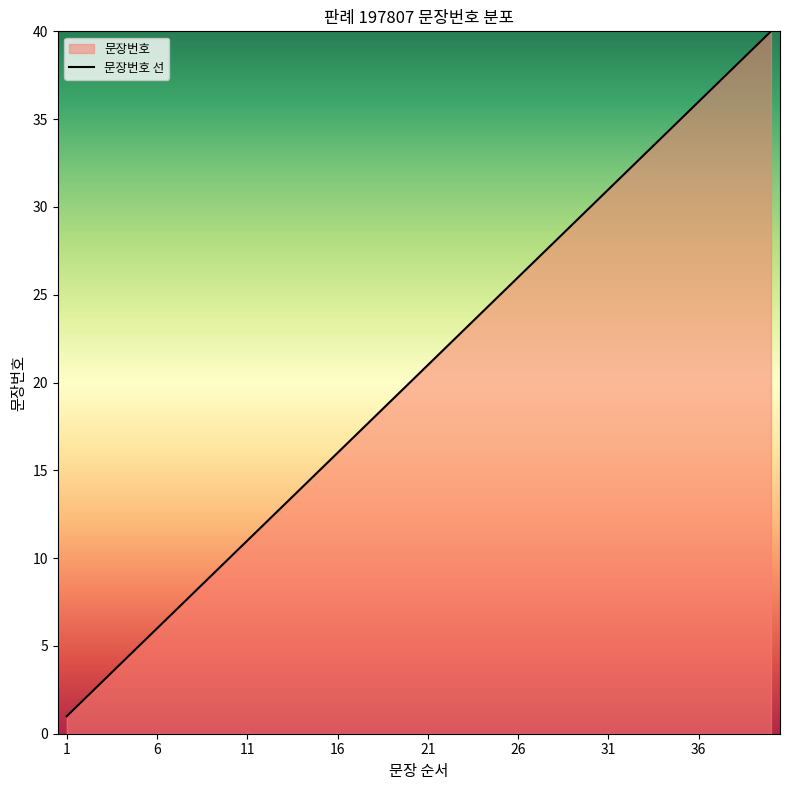

What is the average value?

20